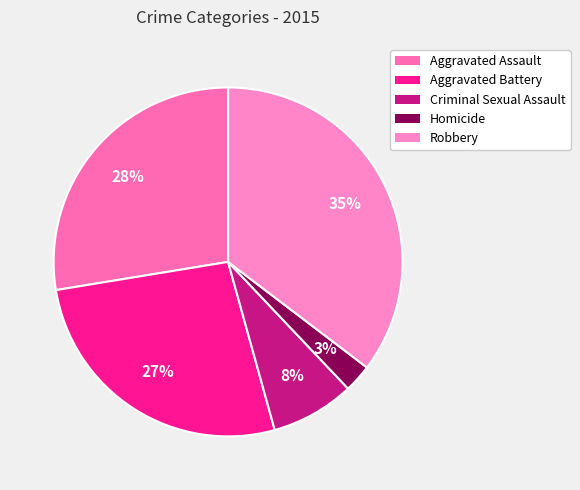

To the nearest percent, what is the combined percentage of Robbery and Criminal Sexual Assault?

43%